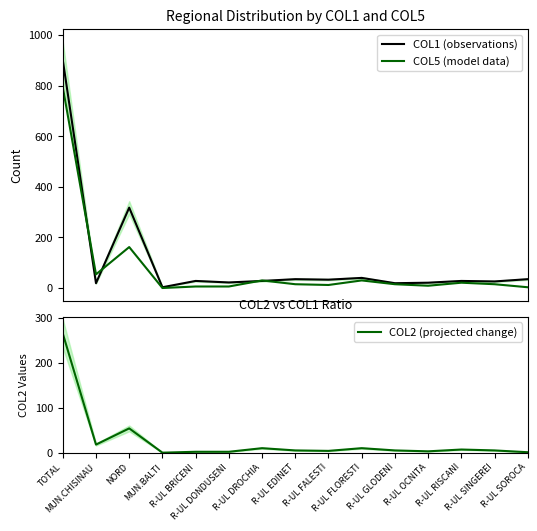

How many data points in COL2 (projected change) are above 5?

6